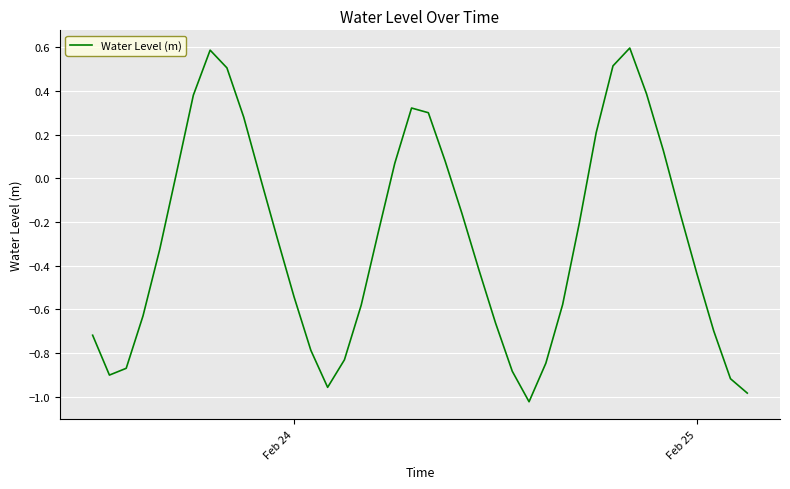

Count the number of categories in the chart.

40